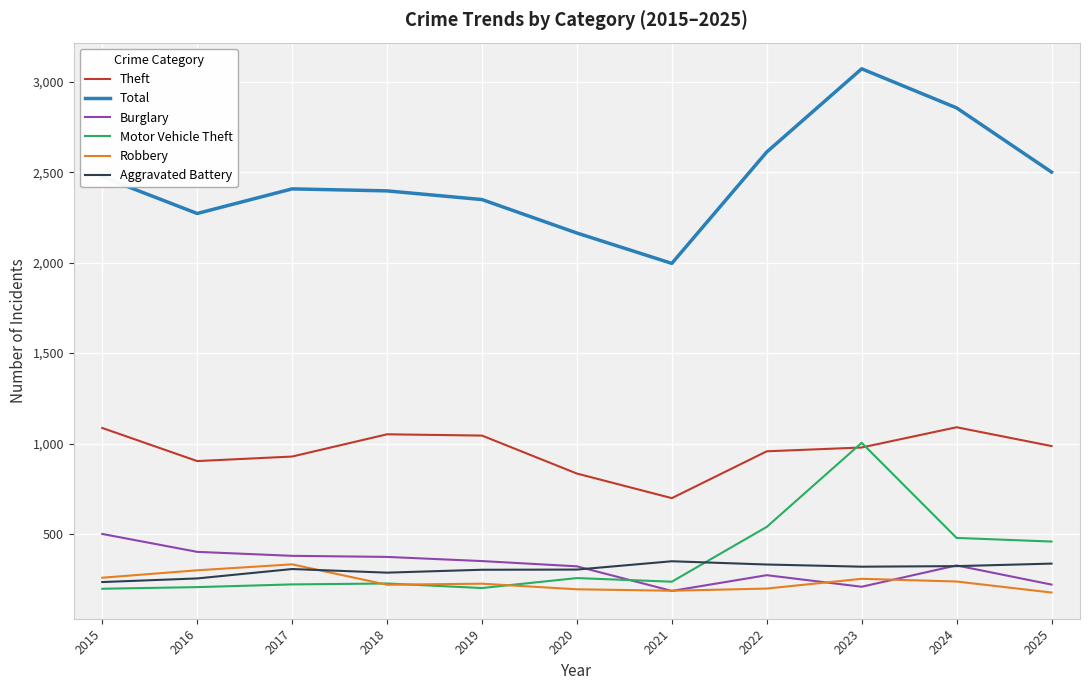

In Theft, how many points are higher than both neighbors (excluding endpoints)?

2